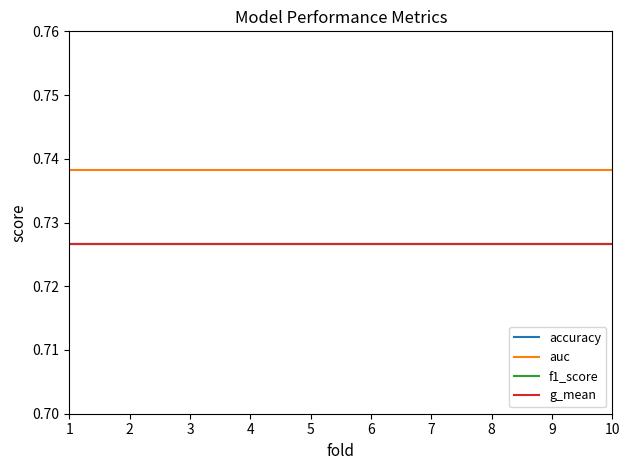

Reading left to right, transcribe all the data shown in this chart.

accuracy: 1=0.7	2=0.7	3=0.7	4=0.7	5=0.7	6=0.7	7=0.7	8=0.7	9=0.7	10=0.7
auc: 1=0.7	2=0.7	3=0.7	4=0.7	5=0.7	6=0.7	7=0.7	8=0.7	9=0.7	10=0.7
f1_score: 1=0.7	2=0.7	3=0.7	4=0.7	5=0.7	6=0.7	7=0.7	8=0.7	9=0.7	10=0.7
g_mean: 1=0.7	2=0.7	3=0.7	4=0.7	5=0.7	6=0.7	7=0.7	8=0.7	9=0.7	10=0.7